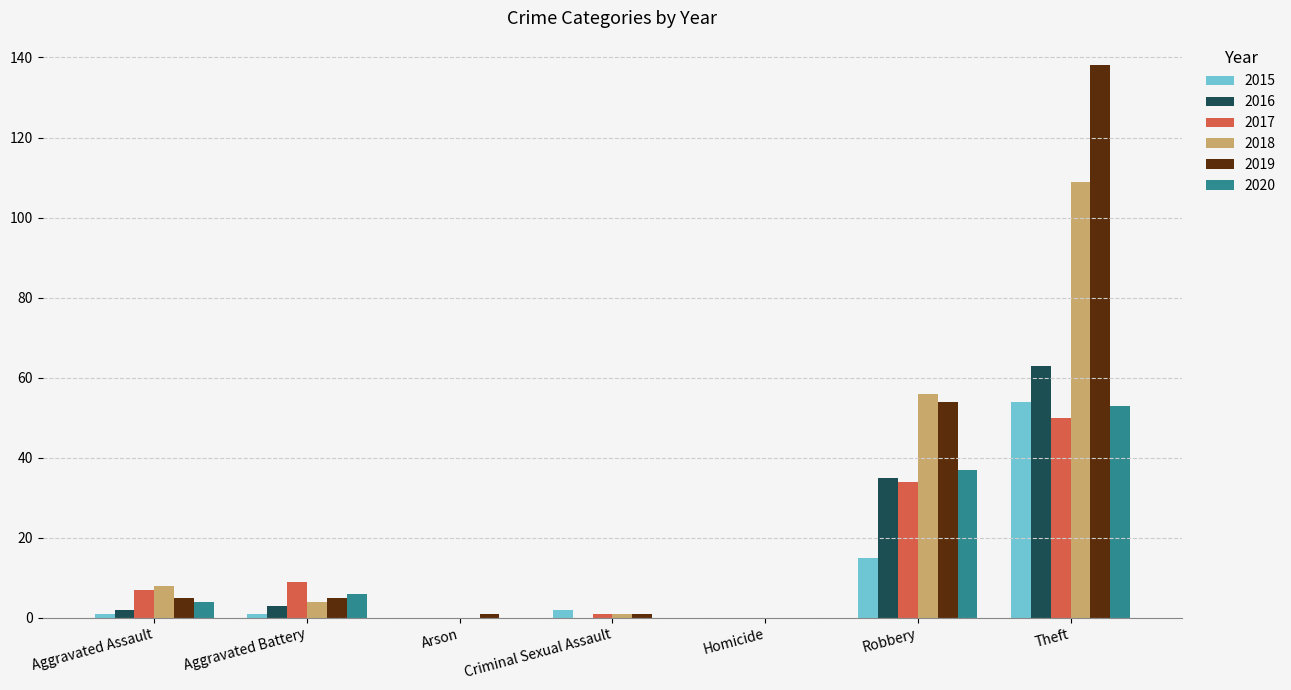

At which category is the sum across all series the highest?

Theft